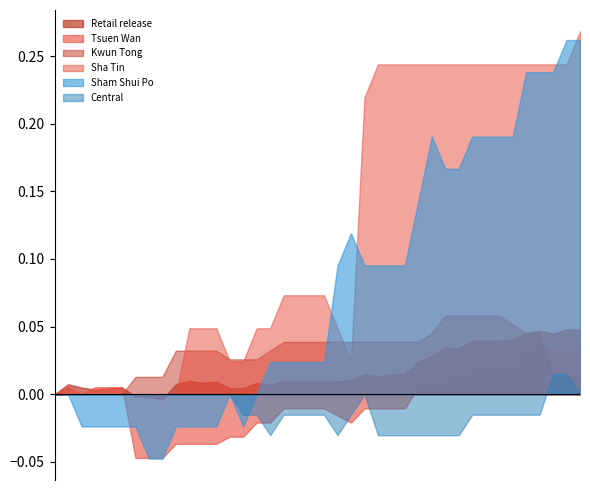

Which series has the widest spread of values?

Sham Shui Po